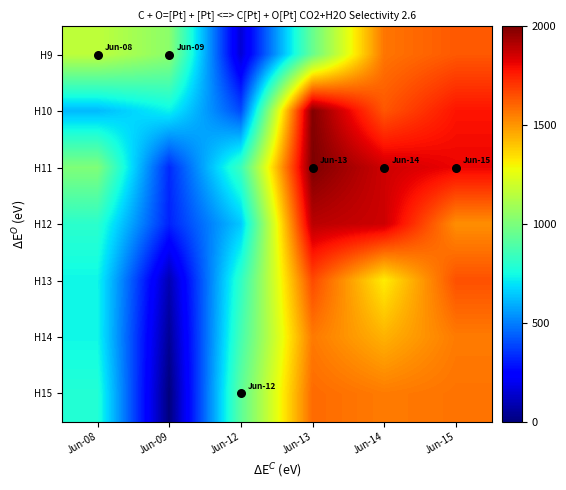

List the series in order of their peak value, highest first.

H11, H10, H12, H13, H9, H15, H14